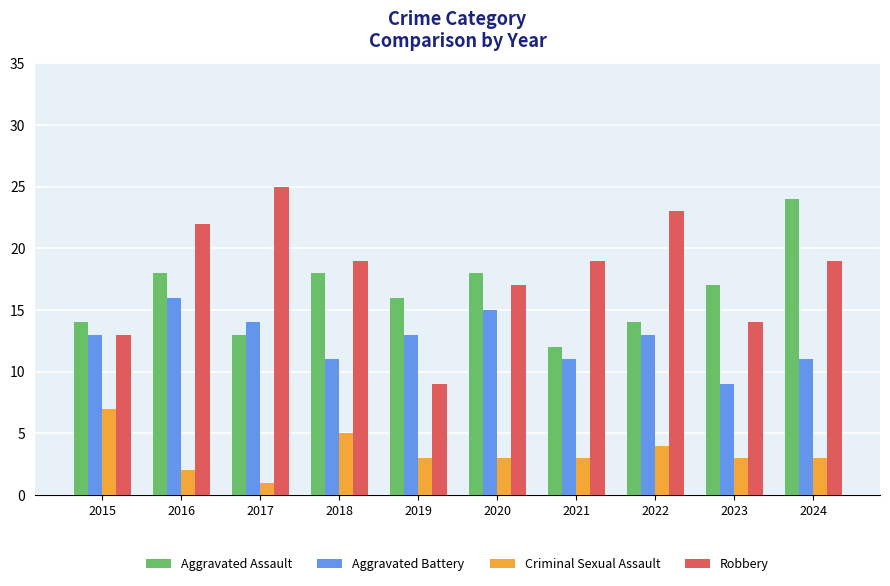

What is the approximate value of Aggravated Assault at 2024?

24